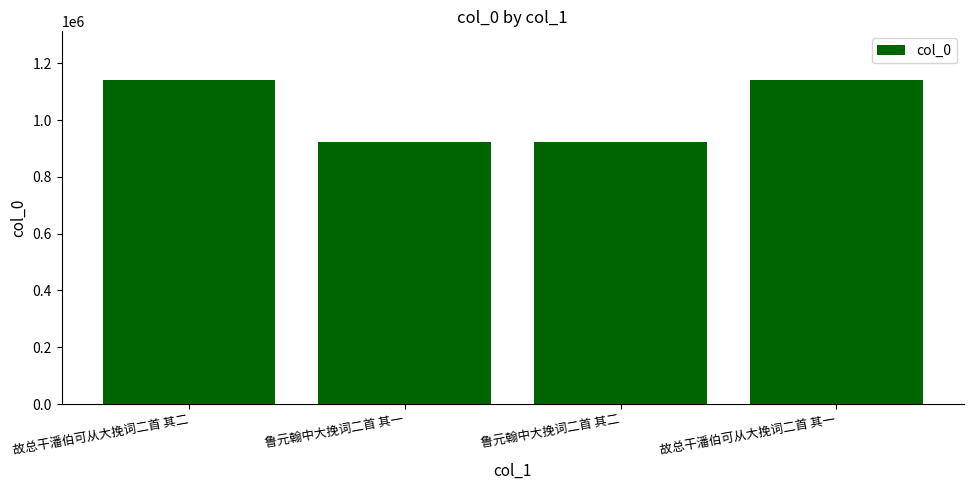

What is the change in value from 故总干潘伯可从大挽词二首 其二 to 鲁元翰中大挽词二首 其二?

-217163